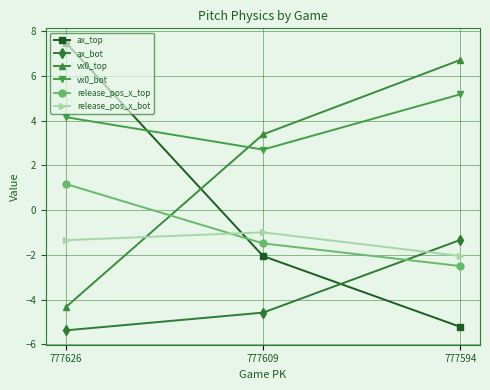

Read the vx0_bot value at 777626.

4.2